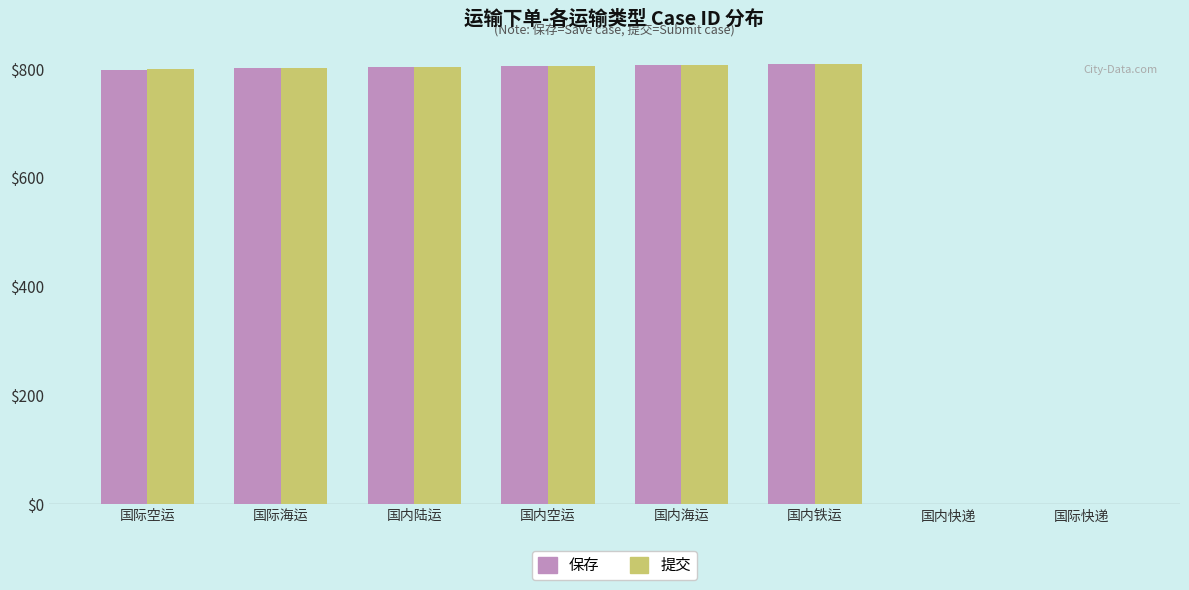

What is the greatest value displayed?

810